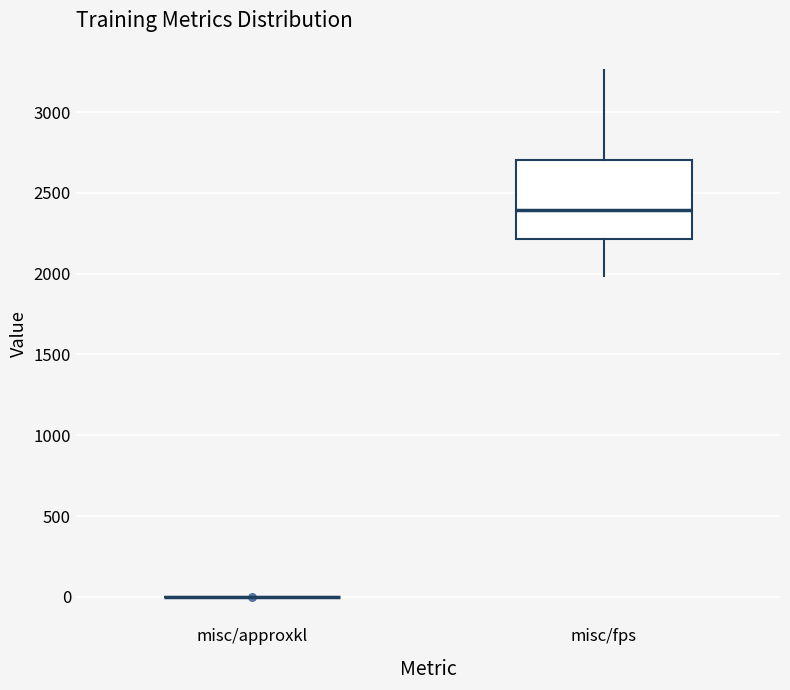

Reading left to right, transcribe this box plot: for each box, give where its median line is, the range the box spans, and where its two whiskers end, as read against the y-axis. The values are not printed on the chart, so give them approximately, as read against the axis.

misc/approxkl: box collapsed to a line at 0, whiskers 0 to 0
misc/fps: median 2400, box 2200 to 2700, whiskers 2000 to 3250